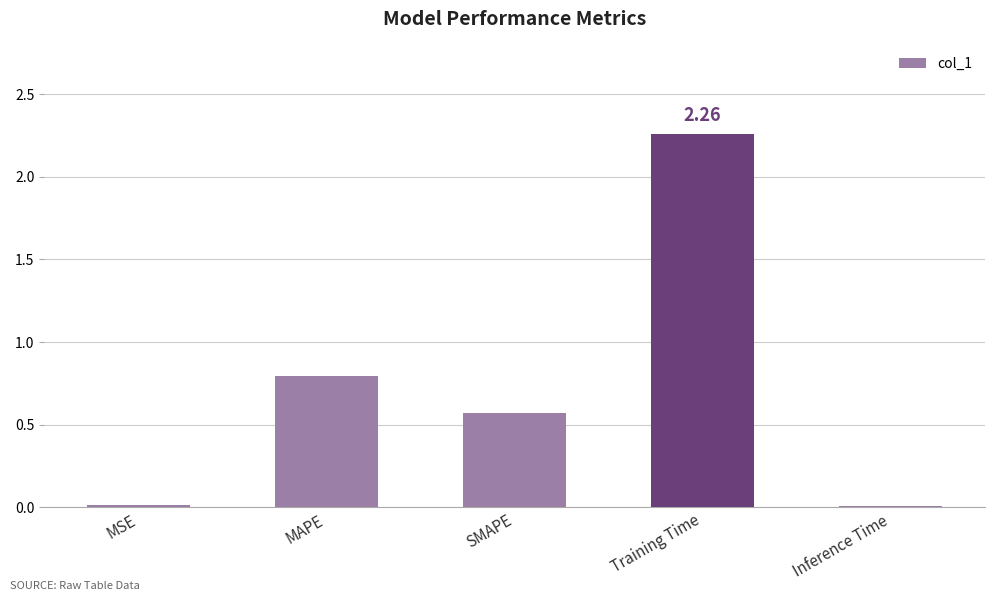

Approximately how many times larger is the value at SMAPE compared to Training Time?

0.3